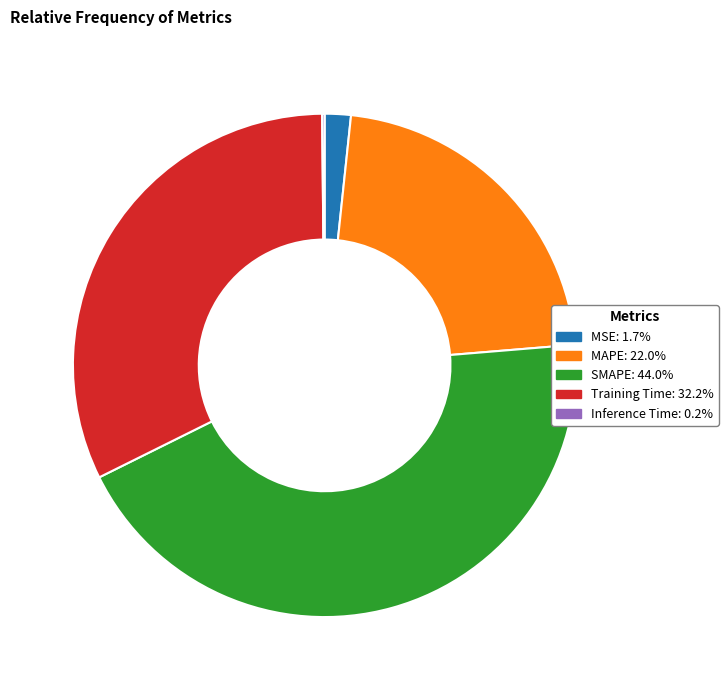

Which slice is the largest?

SMAPE